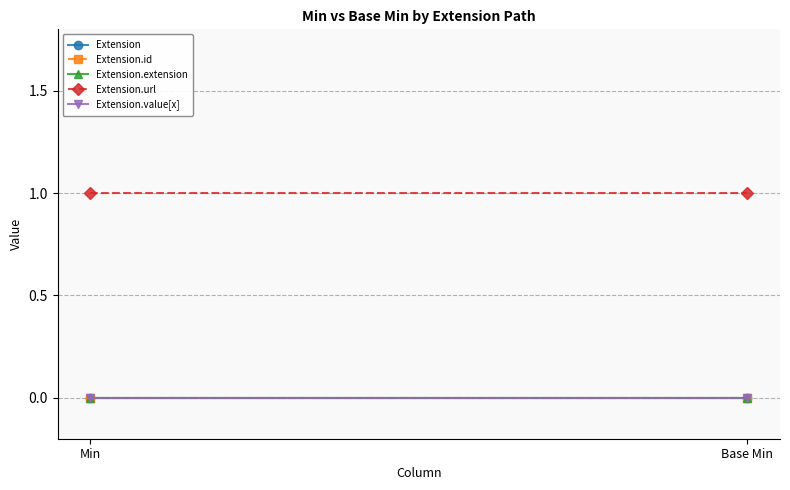

What is the minimum value for Extension.url?

1